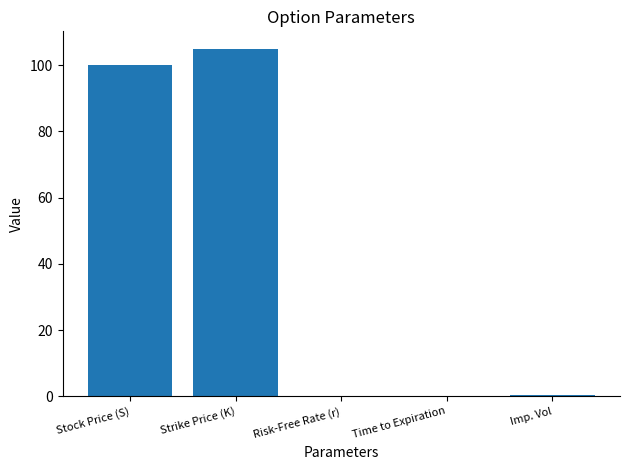

What is the sum of all values?

205.4